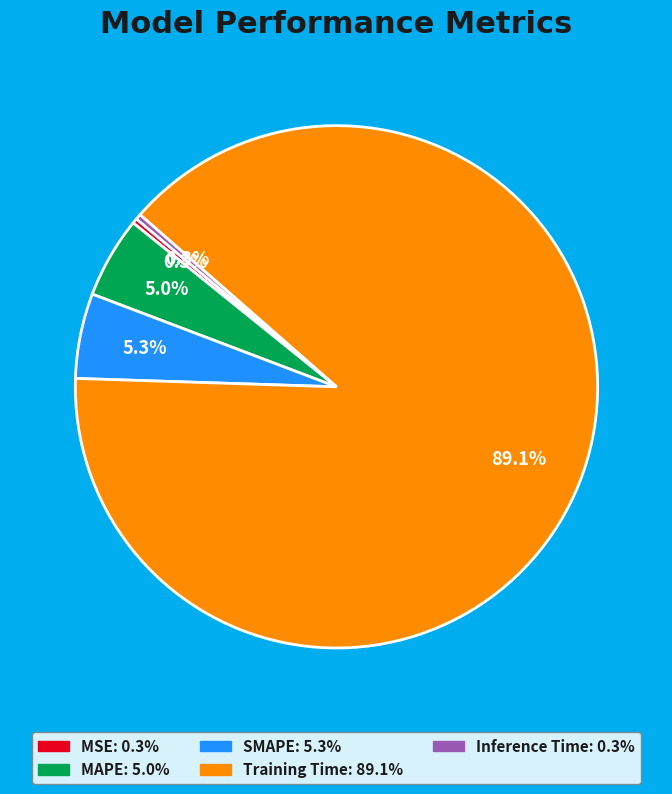

Is the sum of SMAPE and MAPE greater than half?

No